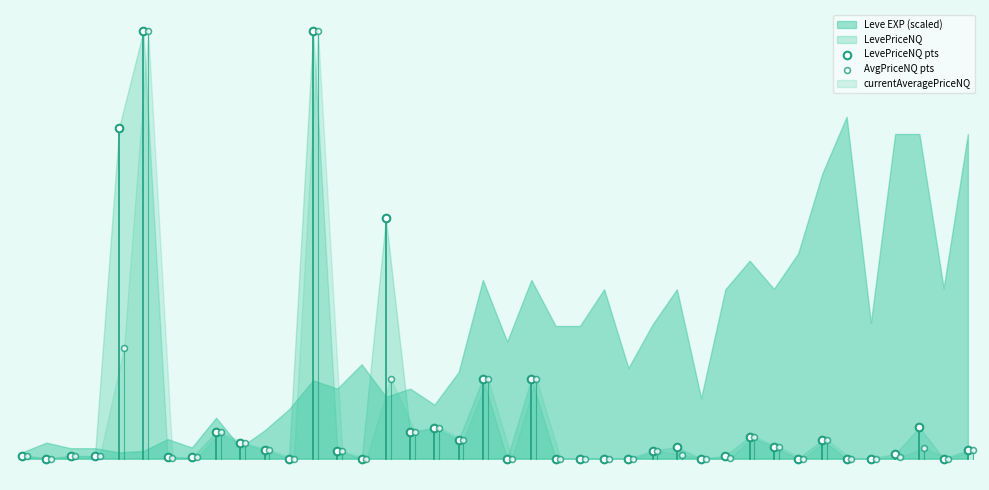

Which series has the widest spread of Y values?

LevePriceNQ pts